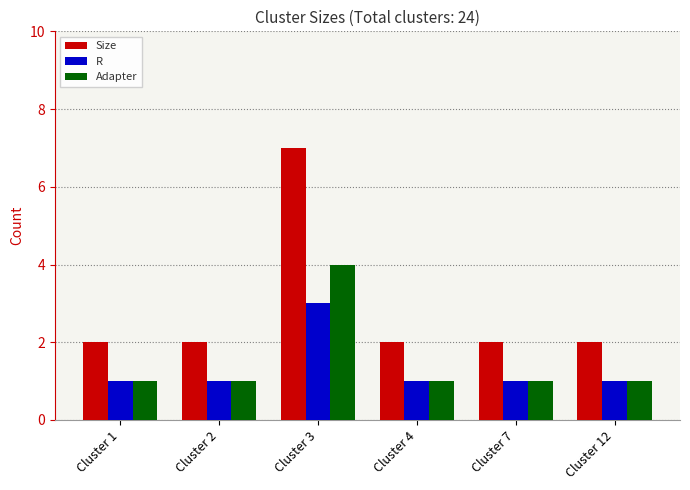

Which category has the highest value in the Adapter series?

Cluster 3